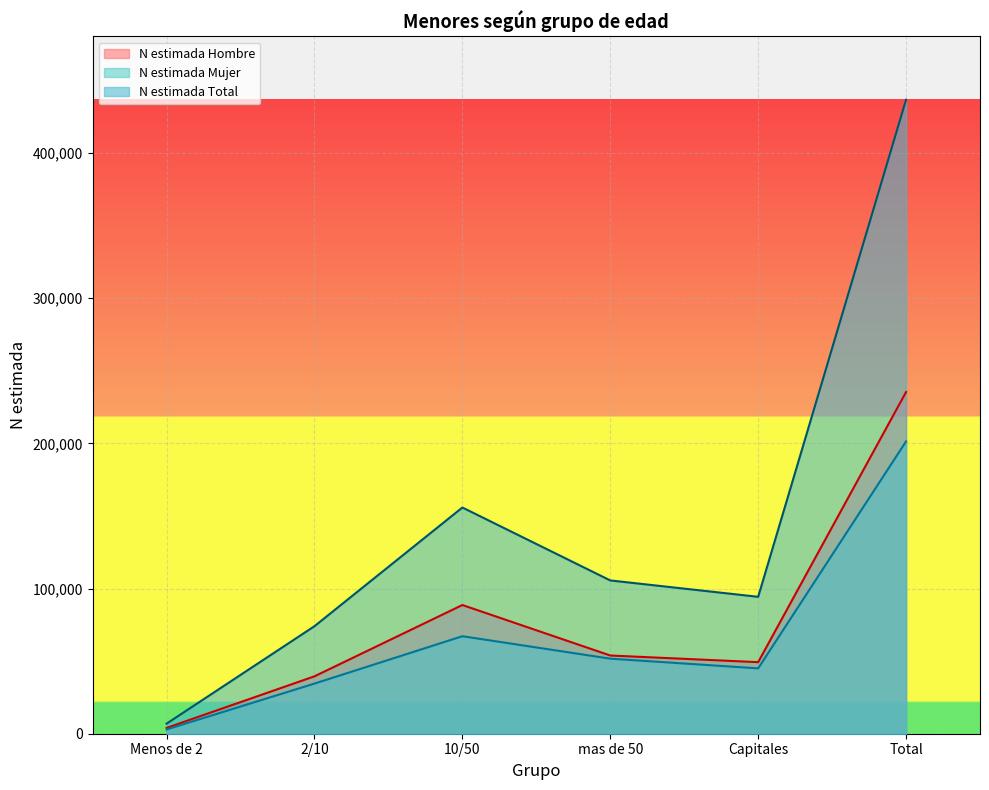

The N estimada Hombre series shows 35389 at mas de 50. True or false?

False